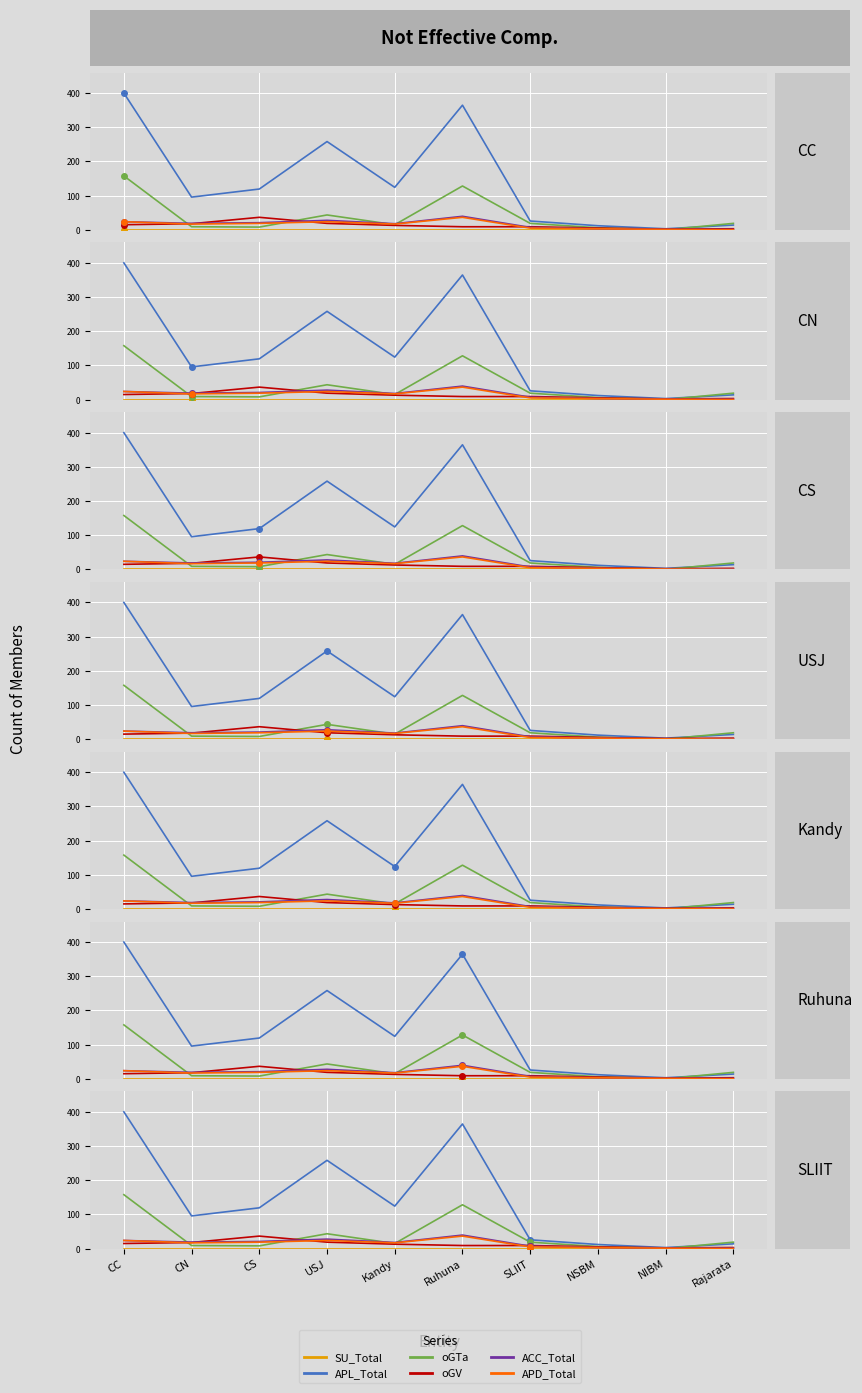

List the series in order of their peak value, lowest first.

SU_Total, oGV, APD_Total, ACC_Total, oGTa, APL_Total